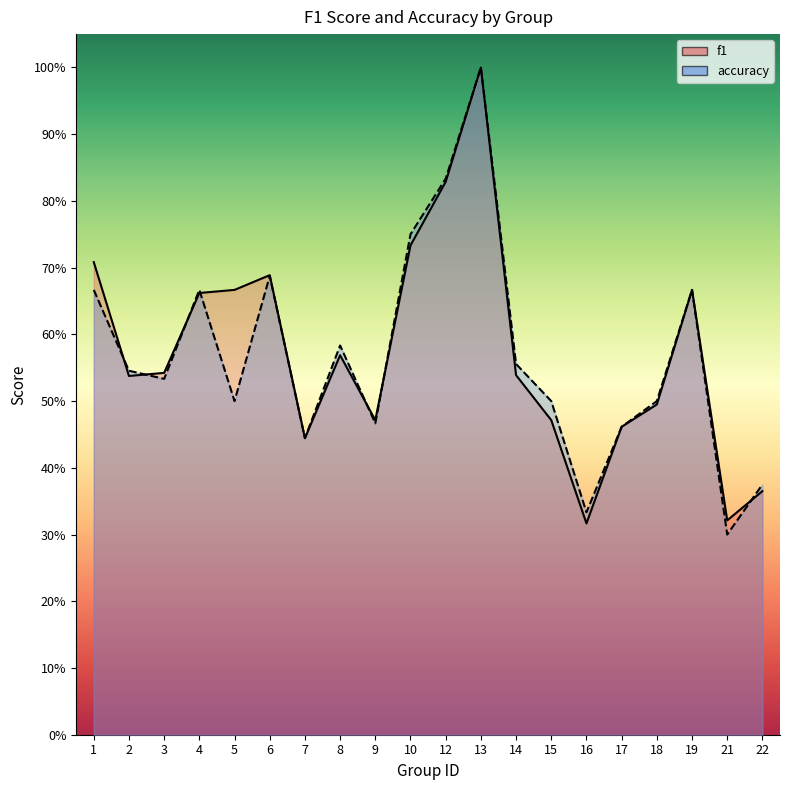

At which category is the sum across all series the highest?

13